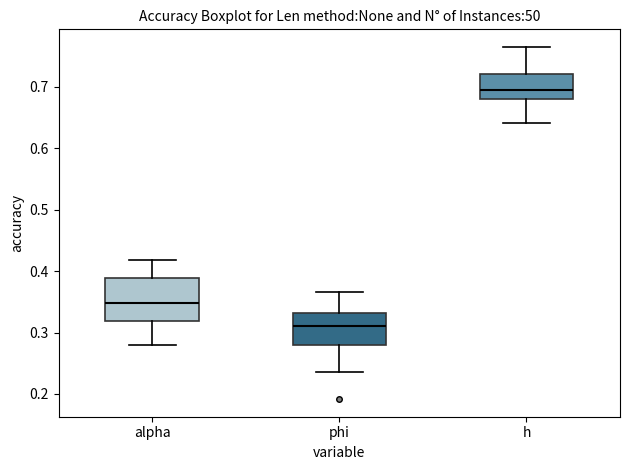

Reading left to right, read every box against the y-axis: the position of its median line, the range the box covers, and the ends of its whiskers. The values are not printed on the chart, so give them approximately, as read against the axis.

alpha: median 0.35, box 0.32 to 0.39, whiskers 0.28 to 0.42
phi: median 0.31, box 0.28 to 0.33, whiskers 0.24 to 0.37
h: median 0.70, box 0.68 to 0.72, whiskers 0.64 to 0.76